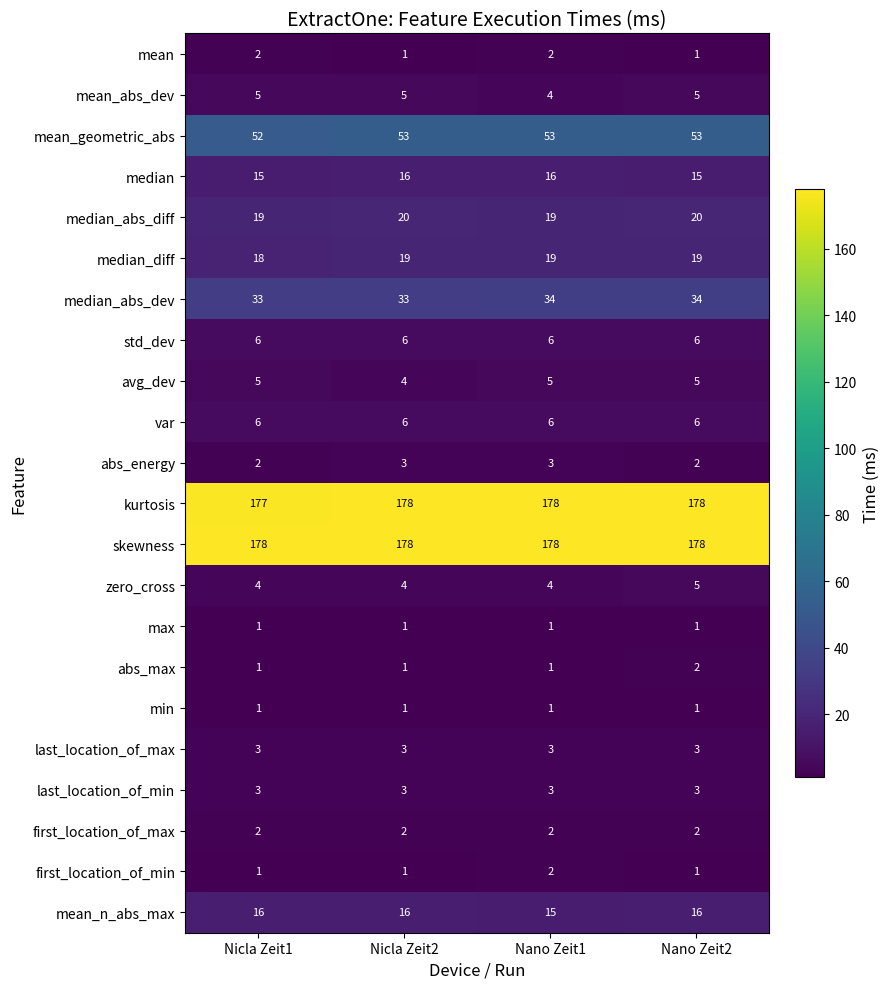

Count the mean_n_abs_max values in the range 16 to 17.

3